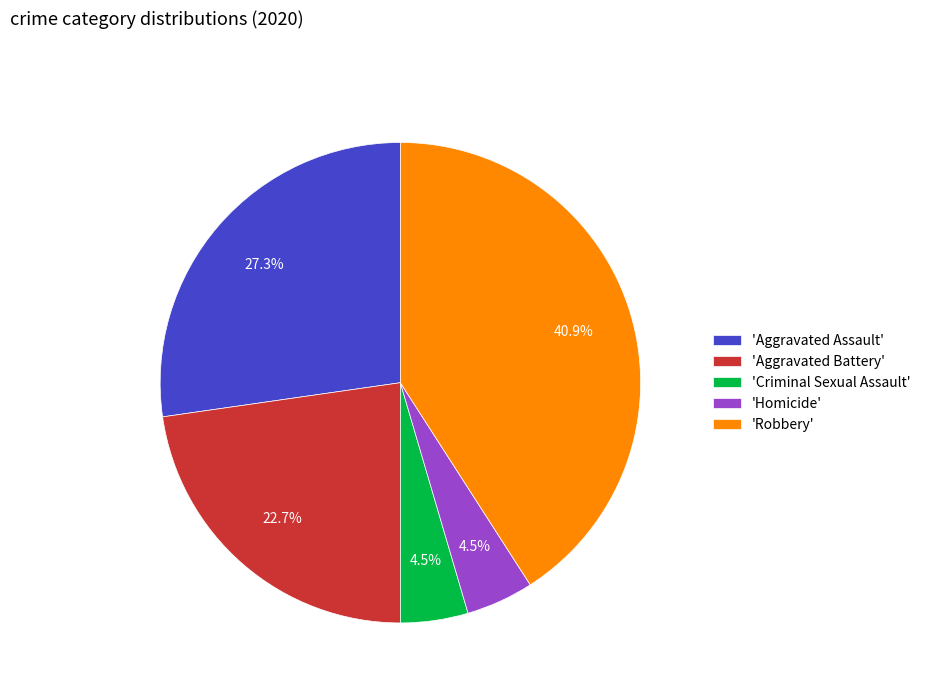

Is there any slice that represents more than half of the pie?

No